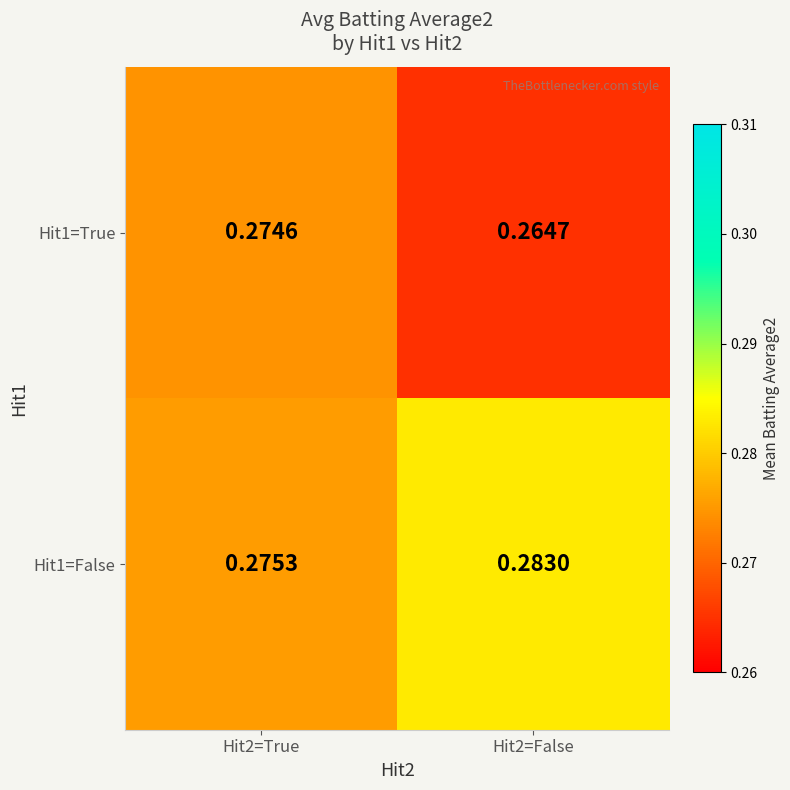

At how many categories does at least one series exceed 0?

2